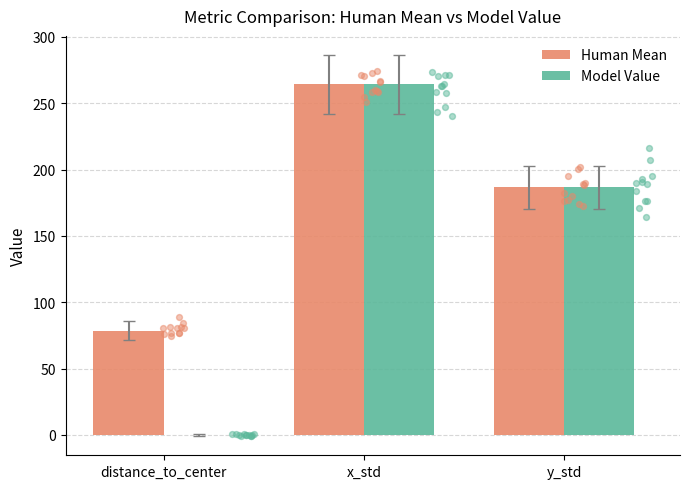

What are all the series names shown in the legend?

Human Mean, Model Value